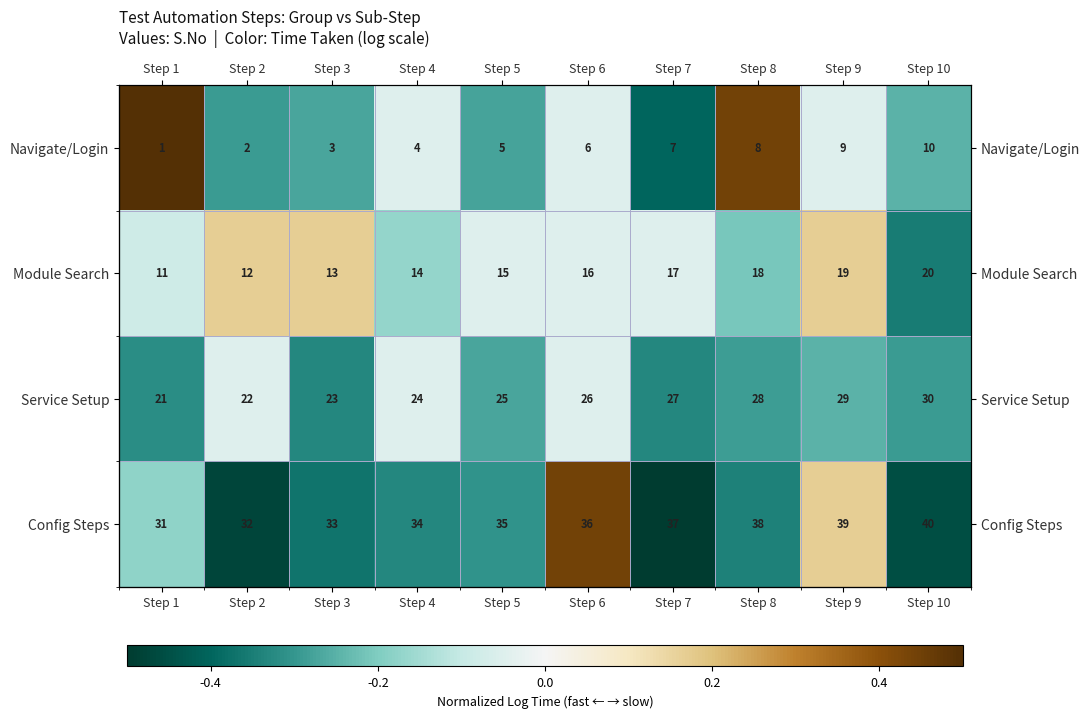

List the labels in order of Service Setup value, smallest first.

Step 3, Step 7, Step 1, Step 10, Step 8, Step 5, Step 9, Step 2, Step 4, Step 6